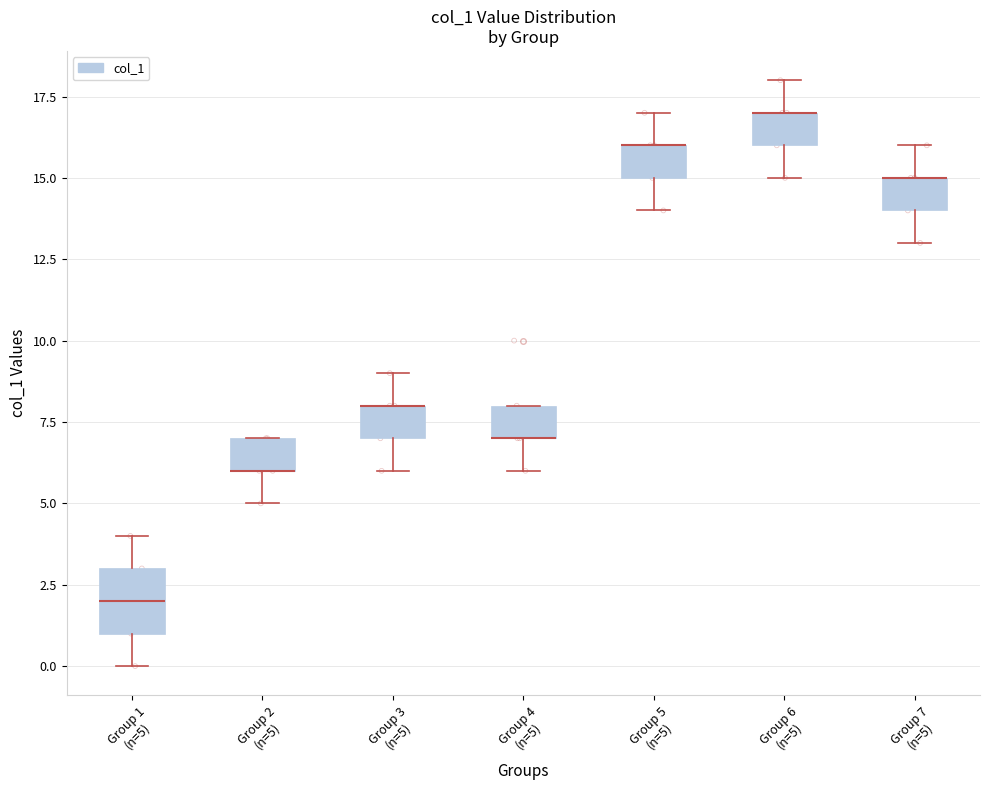

Reading left to right, transcribe this box plot: for each box, give where its median line is, the range the box spans, and where its two whiskers end, as read against the y-axis. The values are not printed on the chart, so give them approximately, as read against the axis.

Group 1 (n=5): median 2, box 1 to 3, whiskers 0 to 4
Group 2 (n=5): median 6 (drawn on the box's lower edge), box 6 to 7, whiskers 5 to 7
Group 3 (n=5): median 8 (drawn on the box's upper edge), box 7 to 8, whiskers 6 to 9
Group 4 (n=5): median 7 (drawn on the box's lower edge), box 7 to 8, whiskers 6 to 8
Group 5 (n=5): median 16 (drawn on the box's upper edge), box 15 to 16, whiskers 14 to 17
Group 6 (n=5): median 17 (drawn on the box's upper edge), box 16 to 17, whiskers 15 to 18
Group 7 (n=5): median 15 (drawn on the box's upper edge), box 14 to 15, whiskers 13 to 16